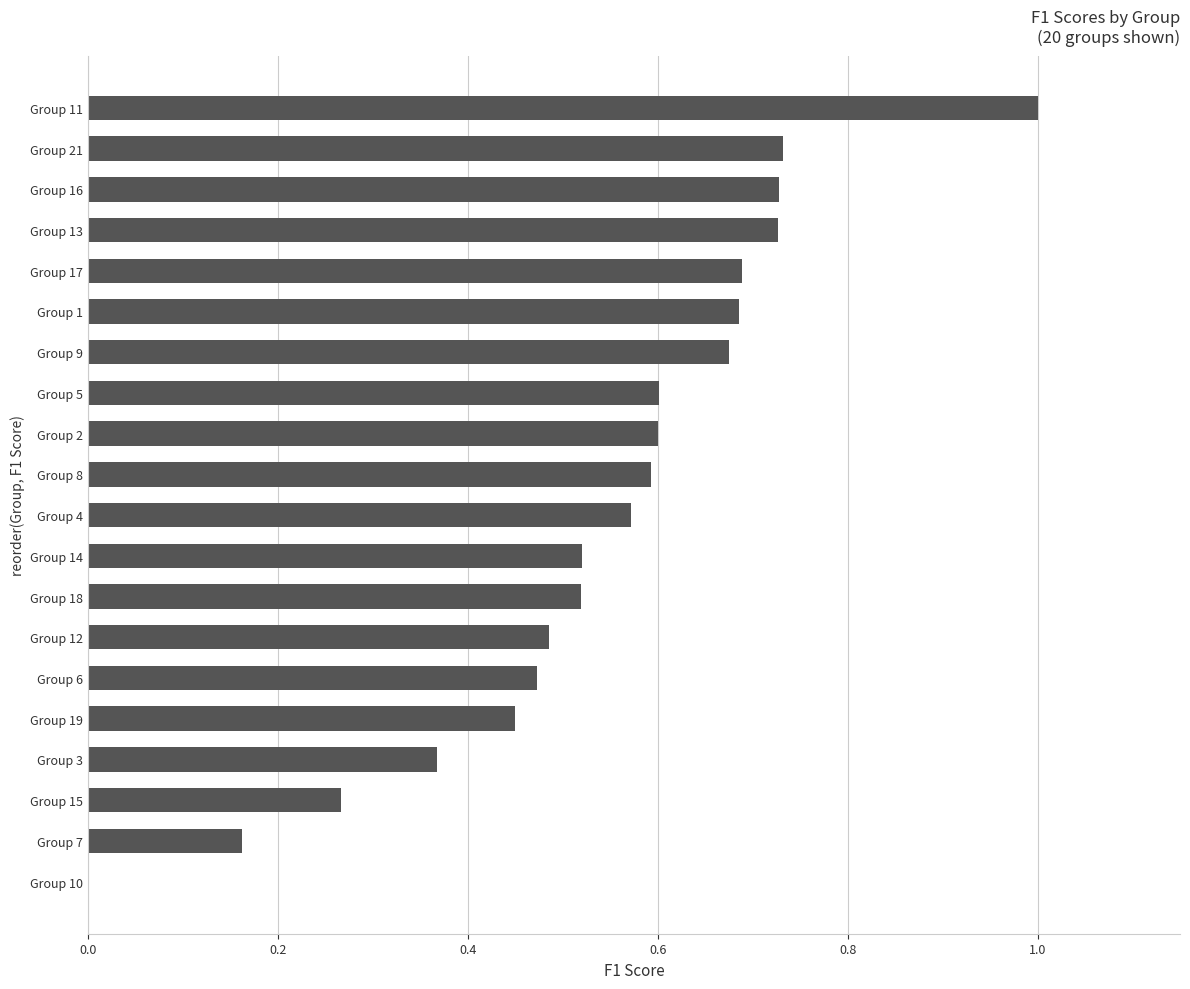

What is the sum of all values?

10.8